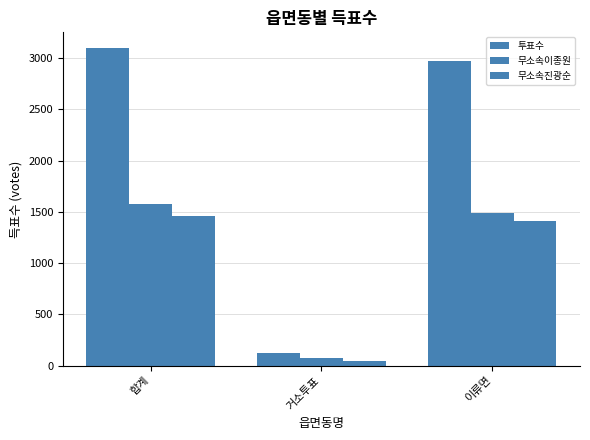

At which label does 투표수 first exceed 2971?

합계